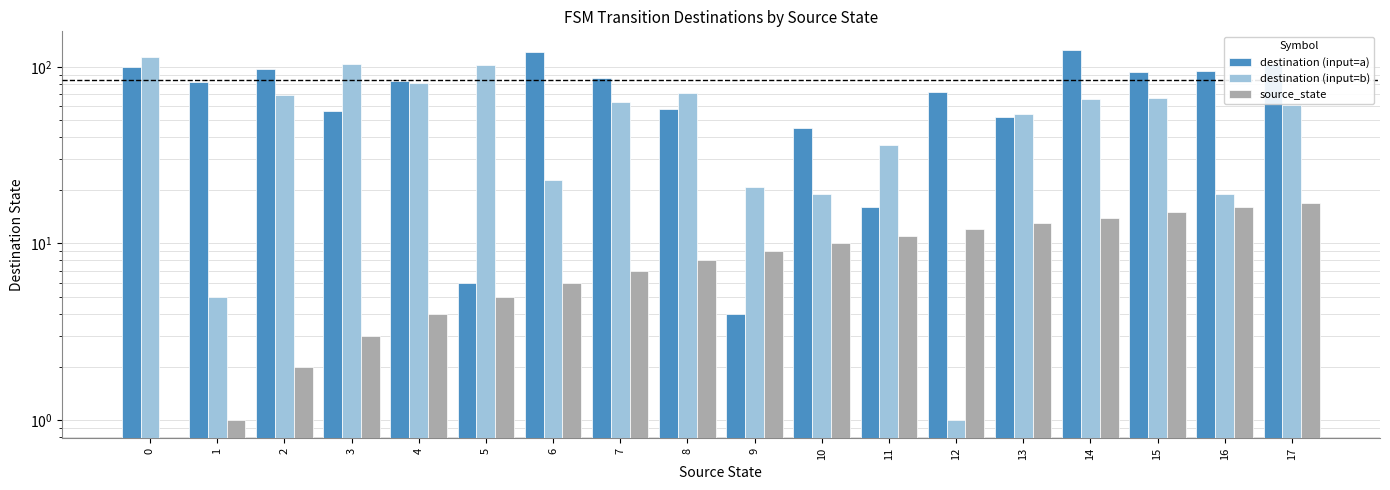

Rank the series by their average value, from highest to lowest.

destination (input=a), destination (input=b), source_state